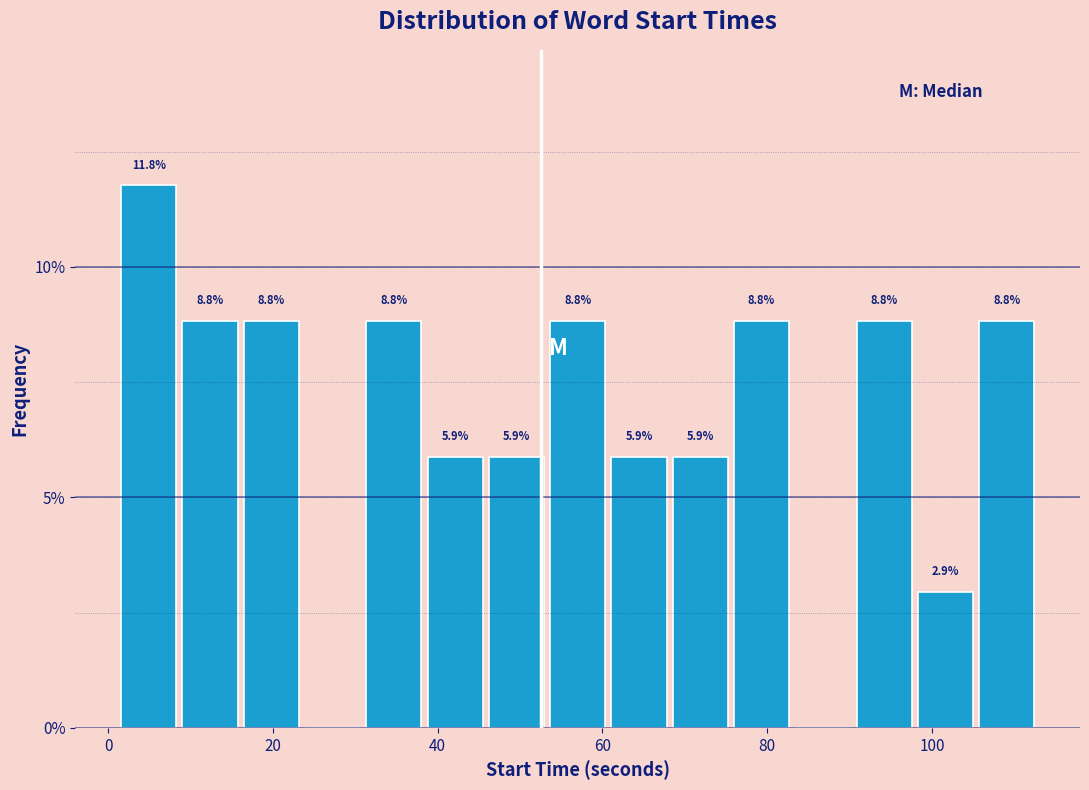

Around what value on the x-axis is the tallest bar? Give the approximate position of its centre, as read against the axis.

4